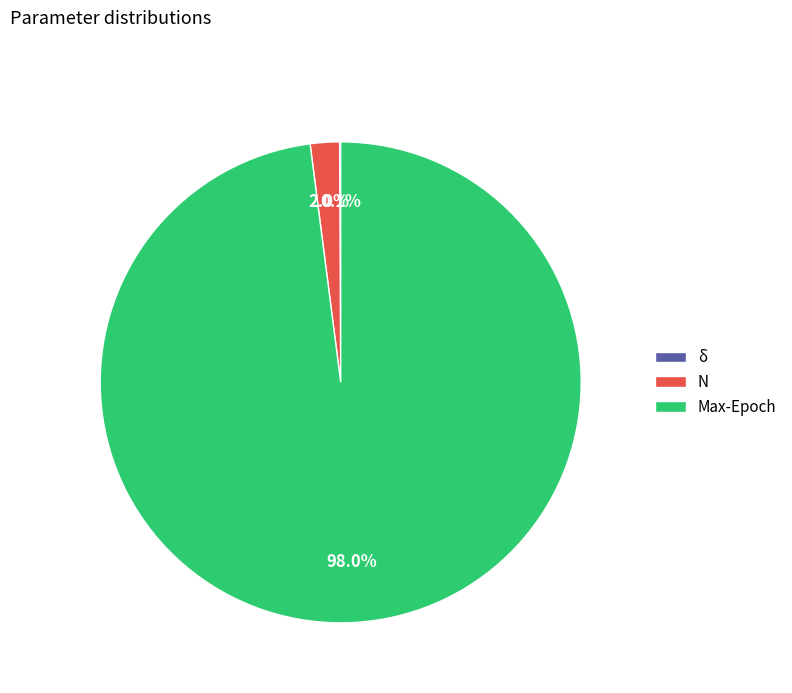

Which has a higher value, Max-Epoch or N?

Max-Epoch